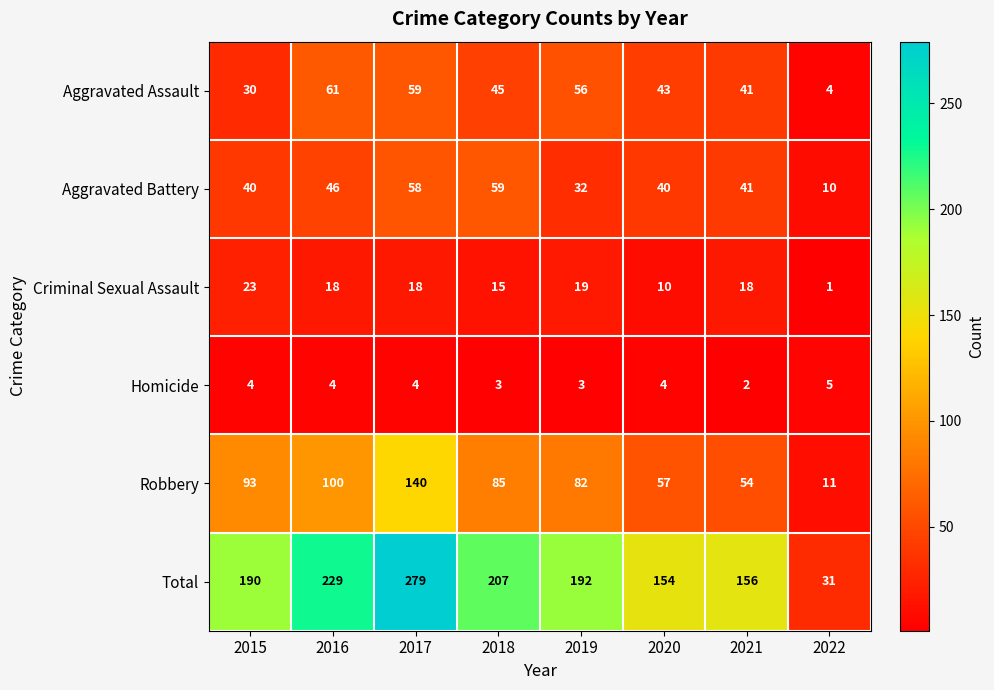

Rank the categories by Aggravated Assault value from lowest to highest.

2022, 2015, 2021, 2020, 2018, 2019, 2017, 2016